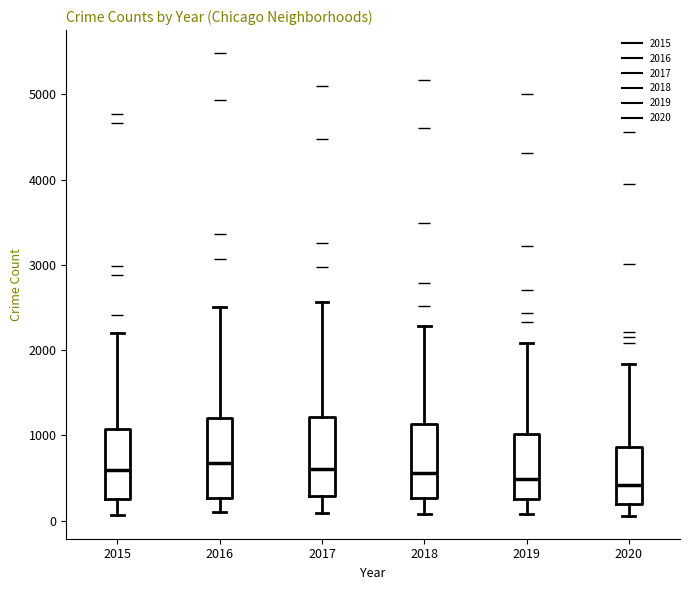

Reading left to right, read every box against the y-axis: the position of its median line, the range the box covers, and the ends of its whiskers. The values are not printed on the chart, so give them approximately, as read against the axis.

2015: median 600, box 300 to 1100, whiskers 100 to 2200
2016: median 700, box 300 to 1200, whiskers 100 to 2500
2017: median 600, box 300 to 1200, whiskers 100 to 2600
2018: median 600, box 300 to 1100, whiskers 100 to 2300
2019: median 500, box 300 to 1000, whiskers 100 to 2100
2020: median 400, box 200 to 900, whiskers 100 to 1800